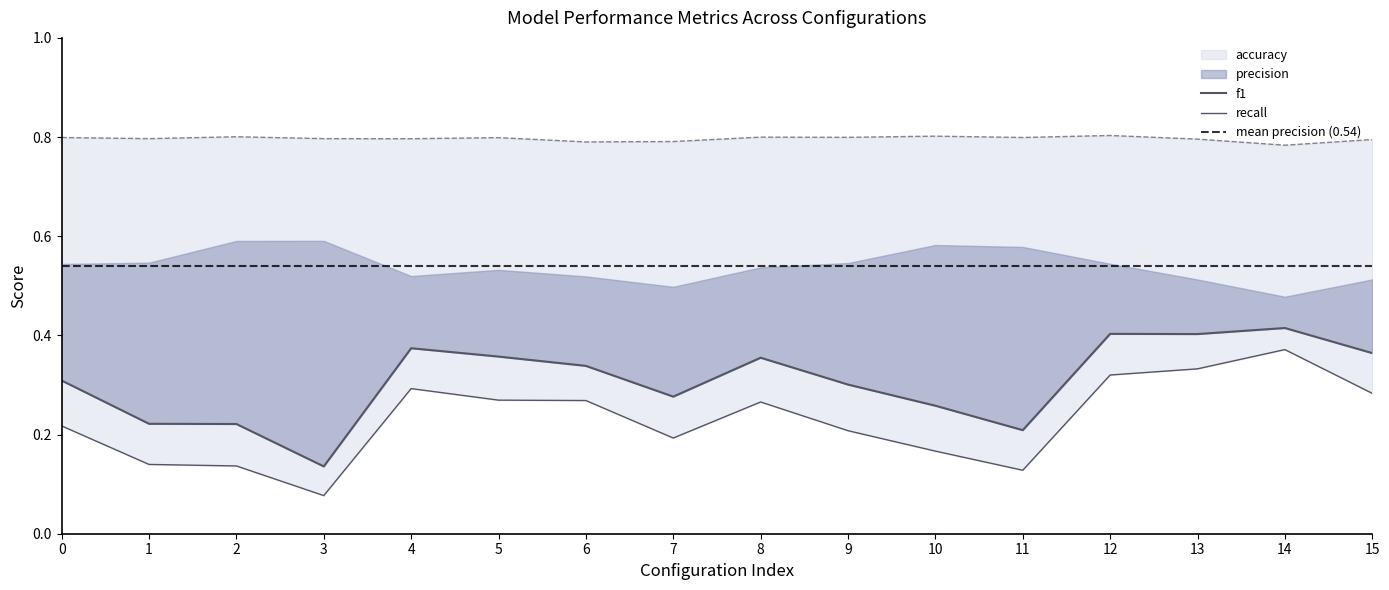

What is the value of the f1 point at the 6th from the left?

0.4